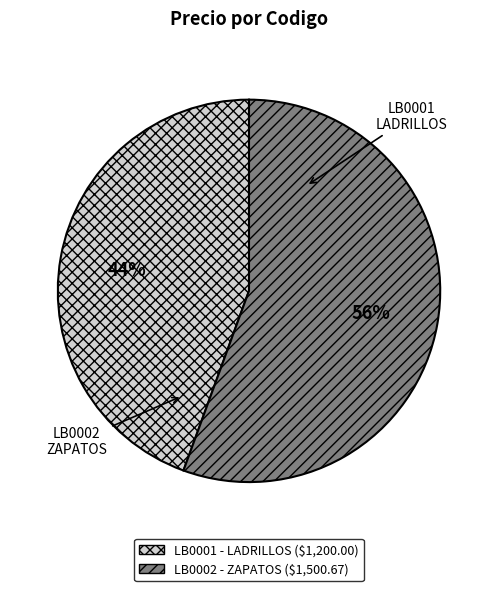

To the nearest percent, what is the combined percentage of LB0001 and LB0002?

100%